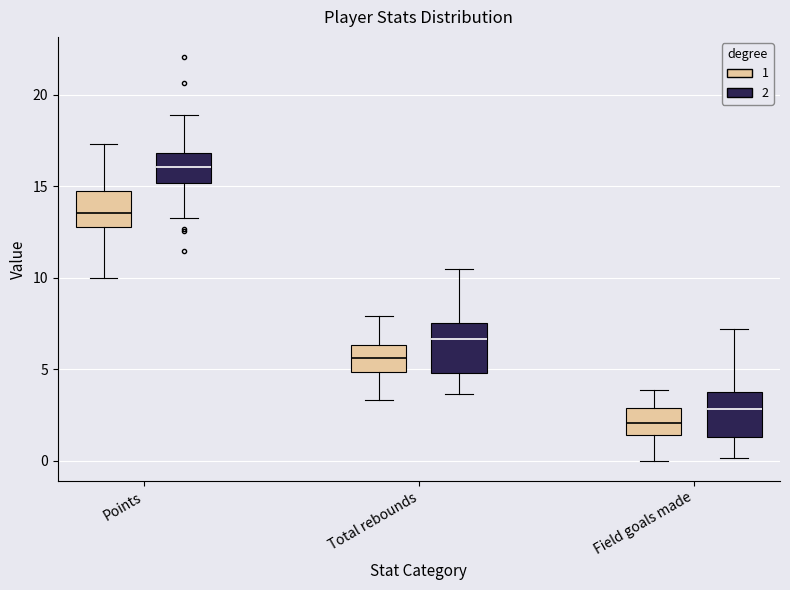

Reading left to right, read every box against the y-axis: the position of its median line, the range the box covers, and the ends of its whiskers. The values are not printed on the chart, so give them approximately, as read against the axis.

Points (1): median 13.5, box 13.0 to 15.0, whiskers 10.0 to 17.5
Points (2): median 16.0, box 15.0 to 17.0, whiskers 13.5 to 19.0
Total rebounds (1): median 5.5, box 5.0 to 6.5, whiskers 3.5 to 8.0
Total rebounds (2): median 6.5, box 5.0 to 7.5, whiskers 3.5 to 10.5
Field goals made (1): median 2.0, box 1.5 to 3.0, whiskers 0.0 to 4.0
Field goals made (2): median 3.0, box 1.5 to 4.0, whiskers 0.0 to 7.0